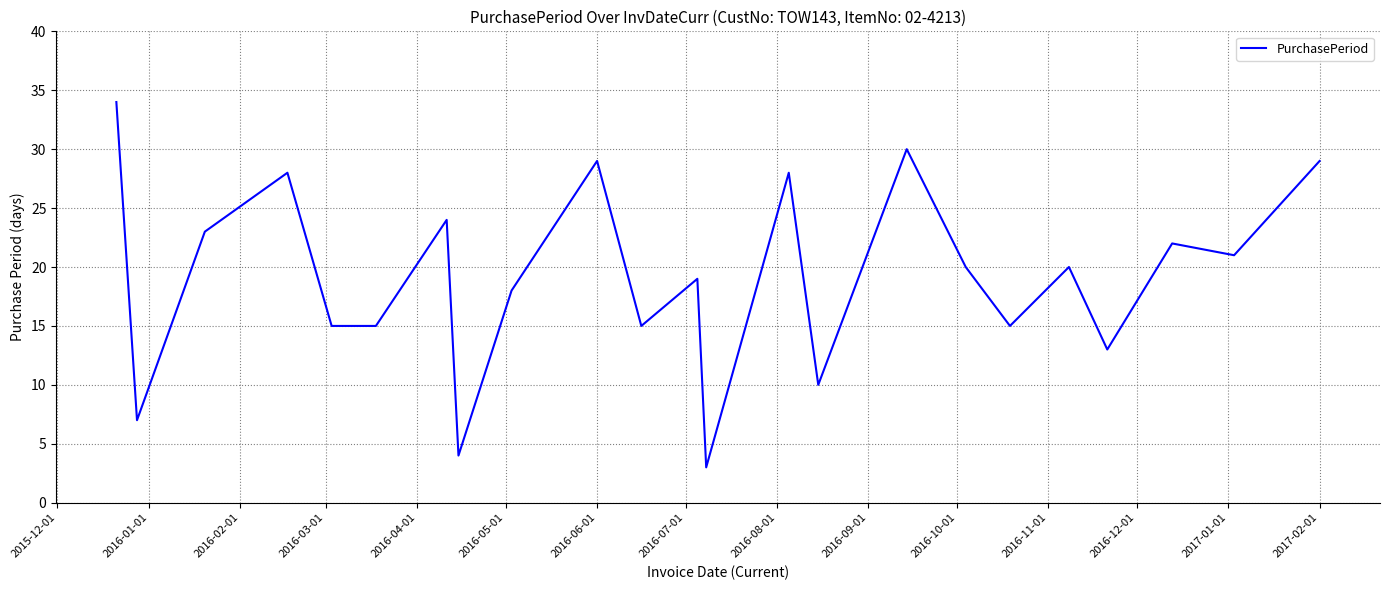

How many categories are shown in the chart?

23